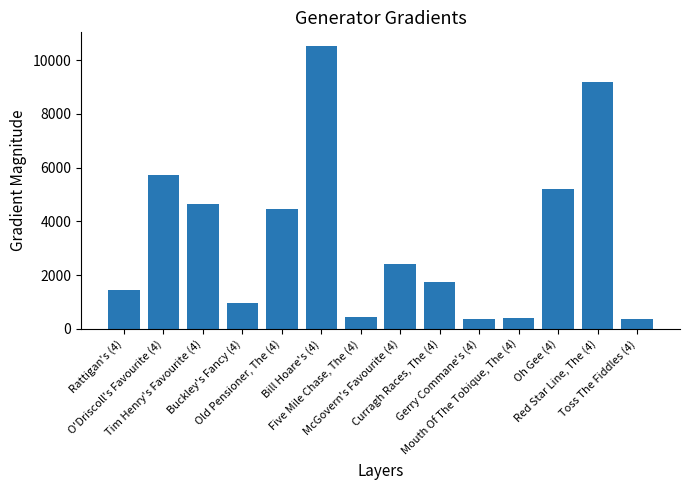

True or false: the data shows 5221 at Oh Gee (4).

True